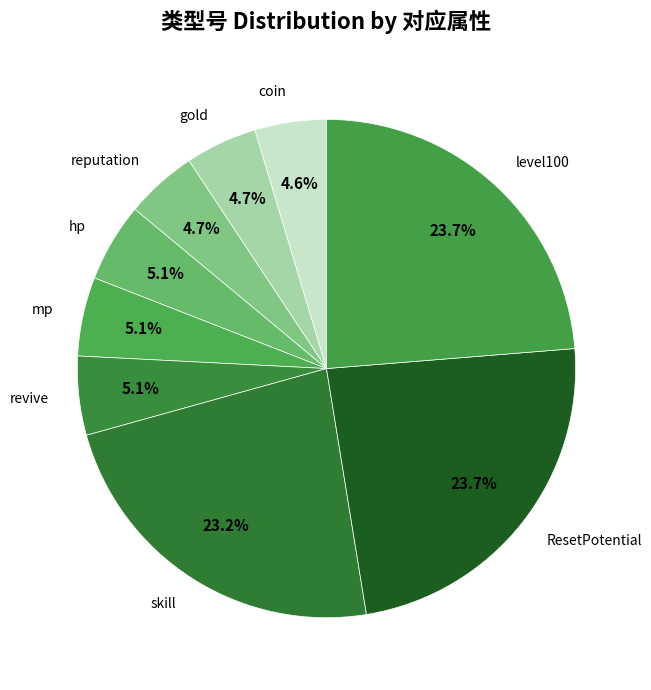

Does any single category account for the majority?

No